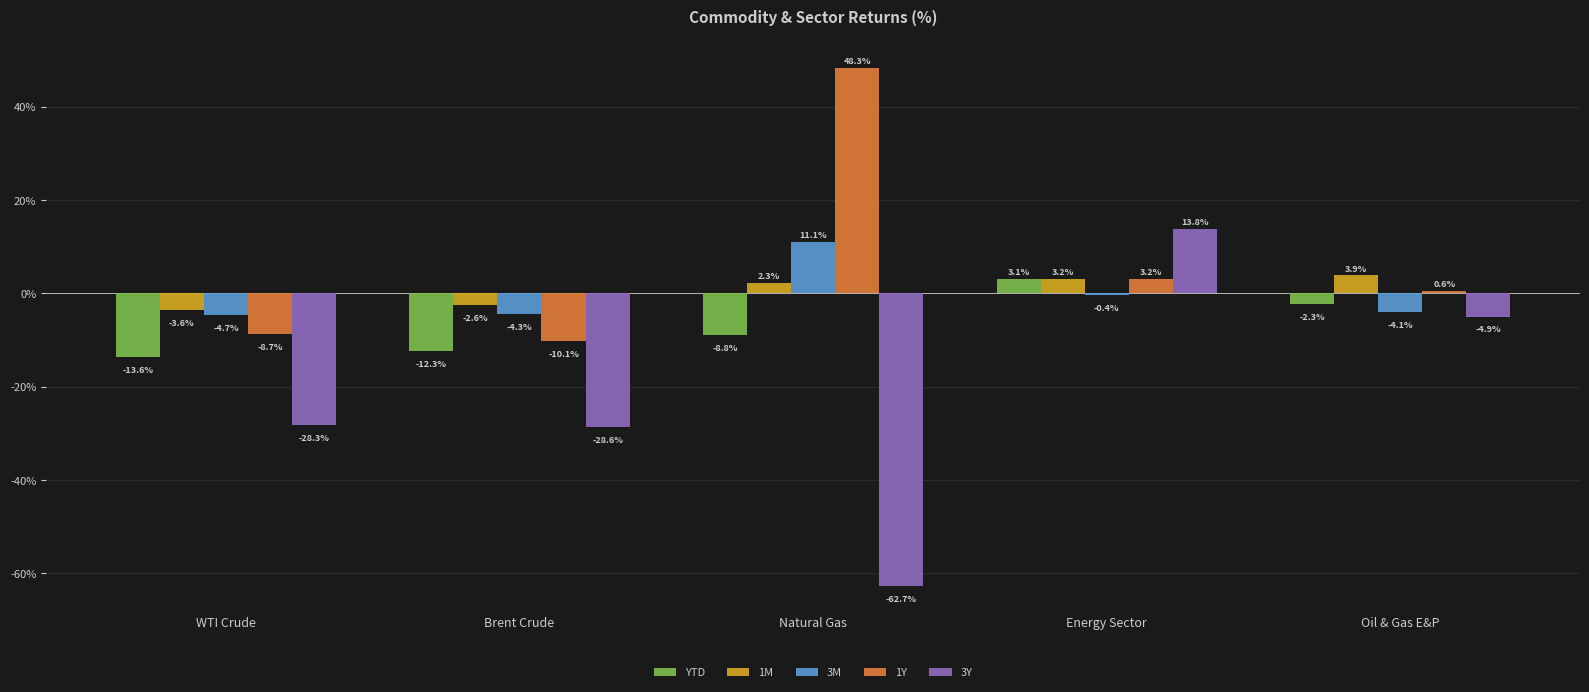

What is the difference between the highest and lowest values at Brent Crude?

26.0